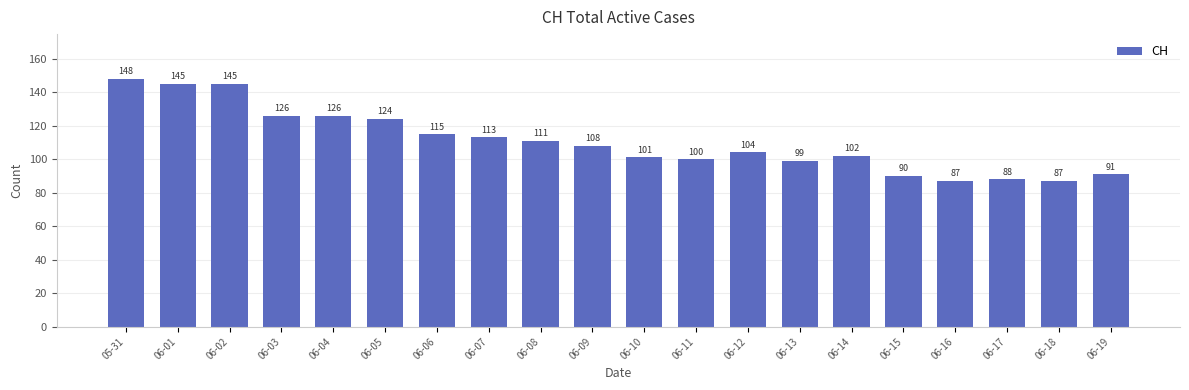

How many data points does each series have?

20